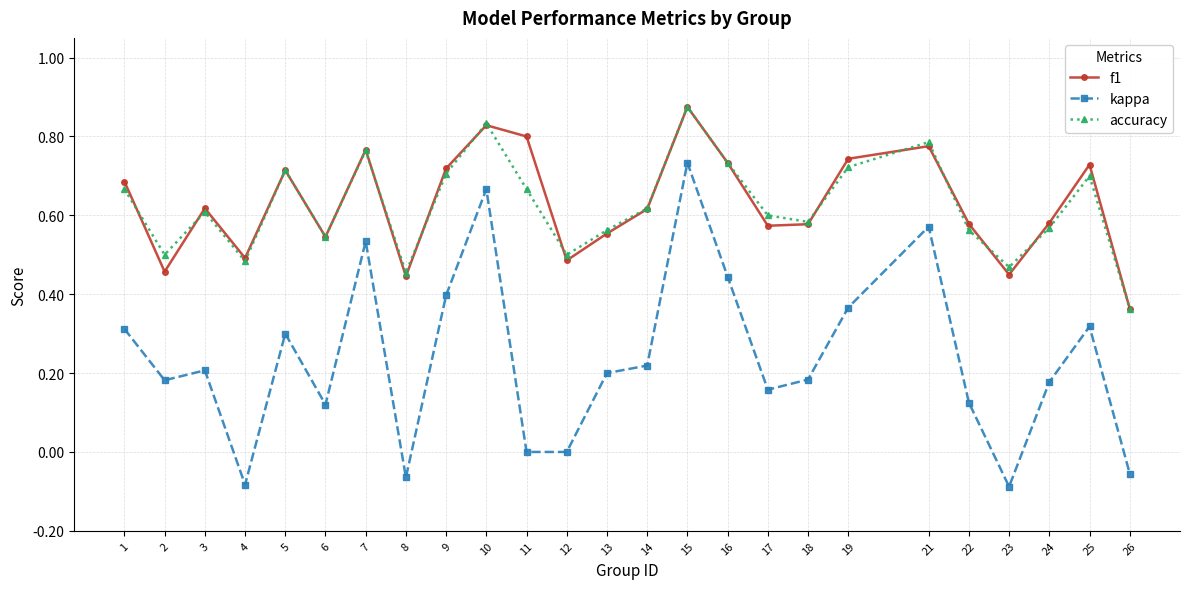

The value of kappa at 9 is 0.2. True or false?

False